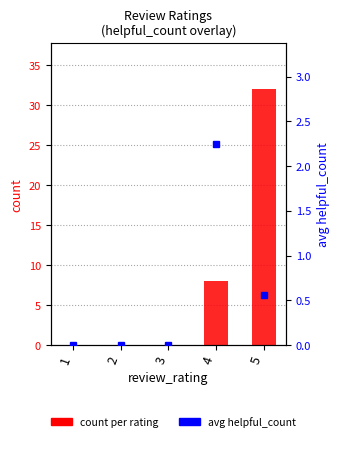

List the series in order of their overall mean, lowest first.

avg helpful_count, count